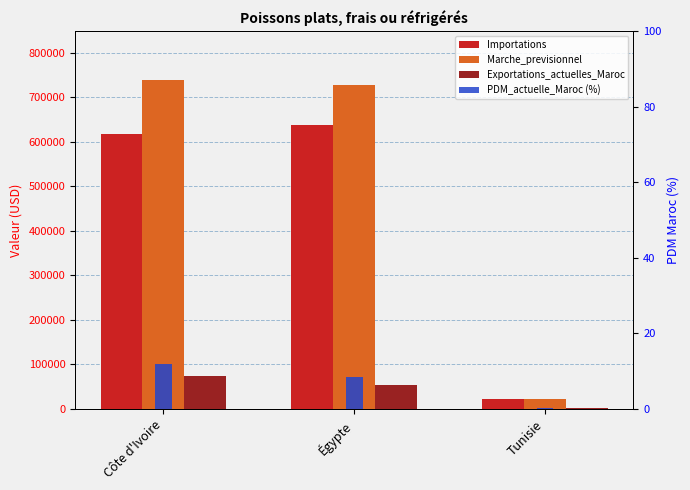

How many categories are shown in the chart?

3